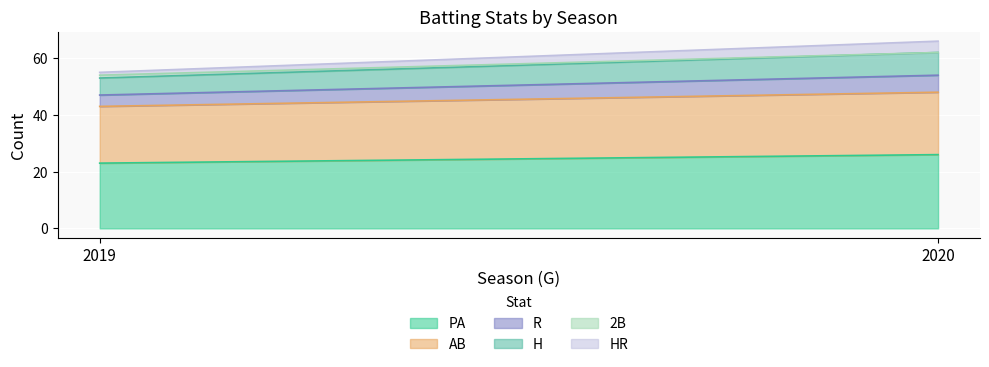

Is the value of HR at 2019 greater than the value of R at 2019?

No